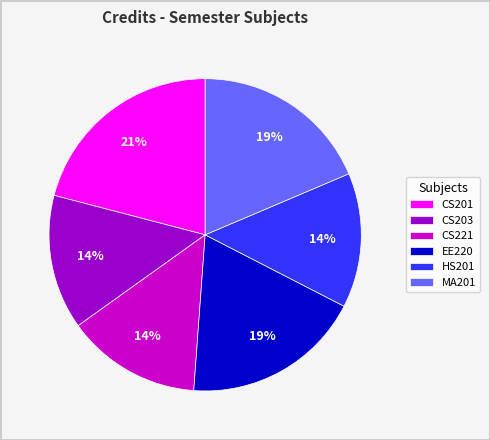

The MA201 slice represents 19% of the pie. True or false?

True